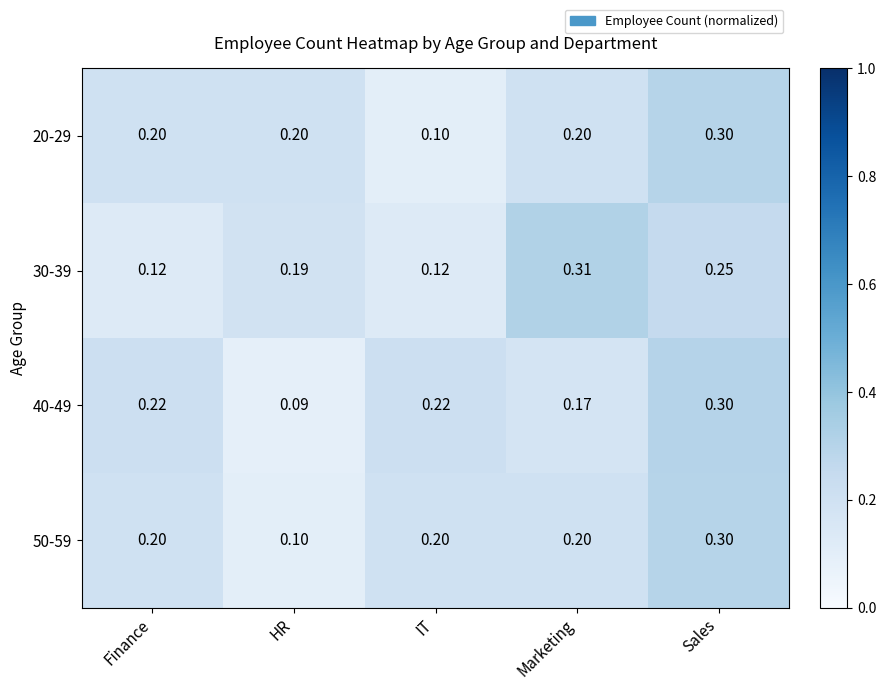

Which series changed the most between Finance and Sales?

30-39